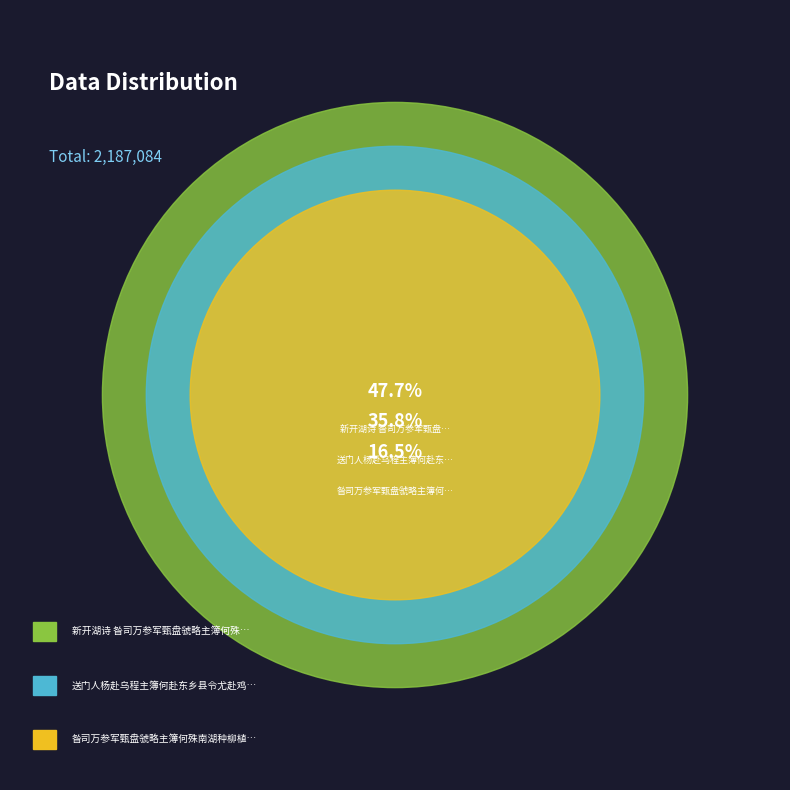

Which category has the biggest portion of the pie?

新开湖诗 昝司万参军甄盘虢略主簿何殊南湖种柳植莲